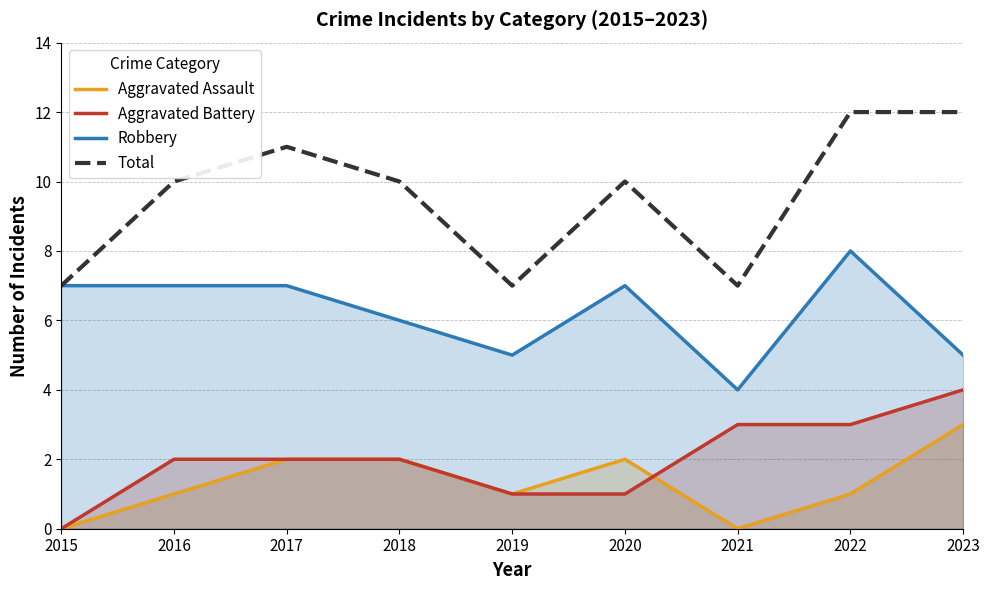

What is the sum of the Robbery values at 2016 and 2019?

12